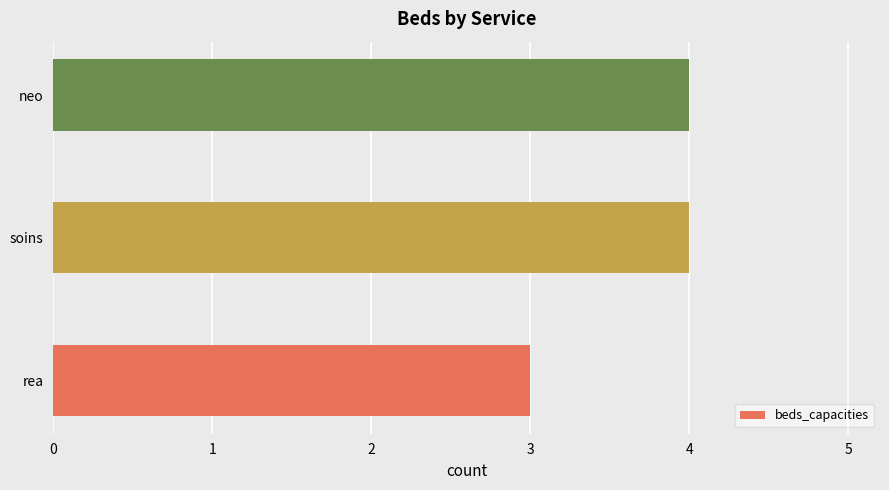

What is the smallest value displayed?

3